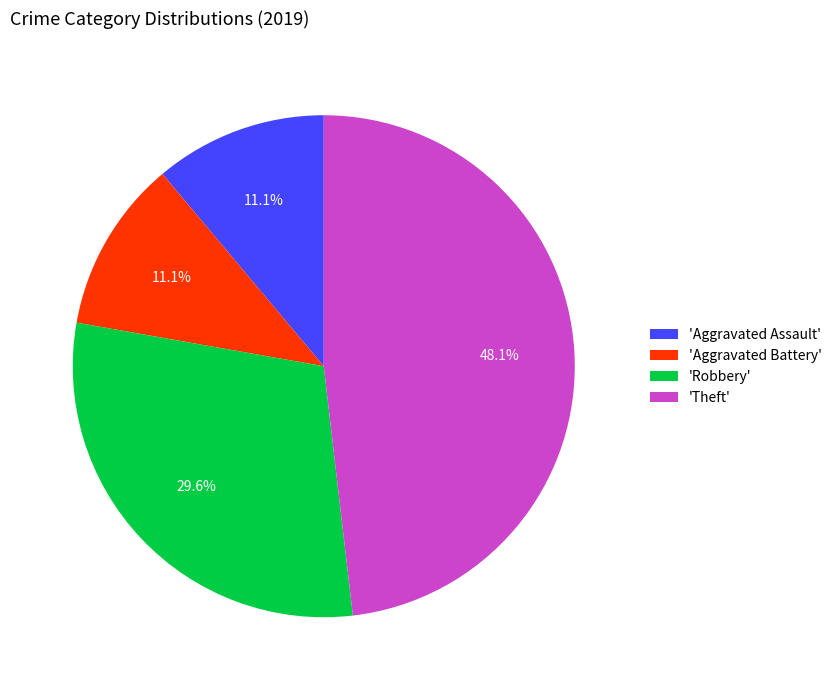

Which slice is the largest?

'Theft'